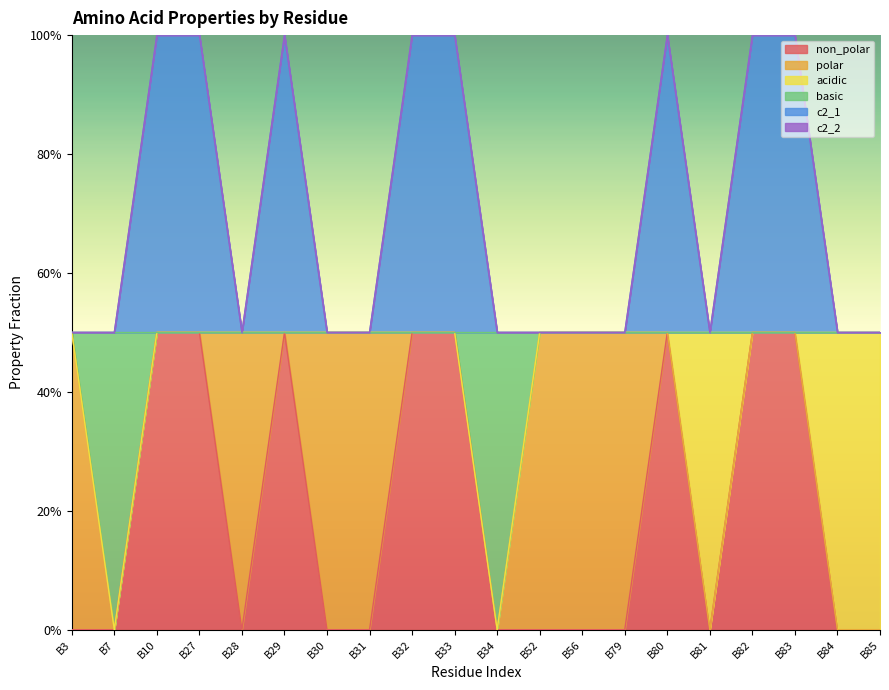

Which label corresponds to the largest value in the chart?

B10